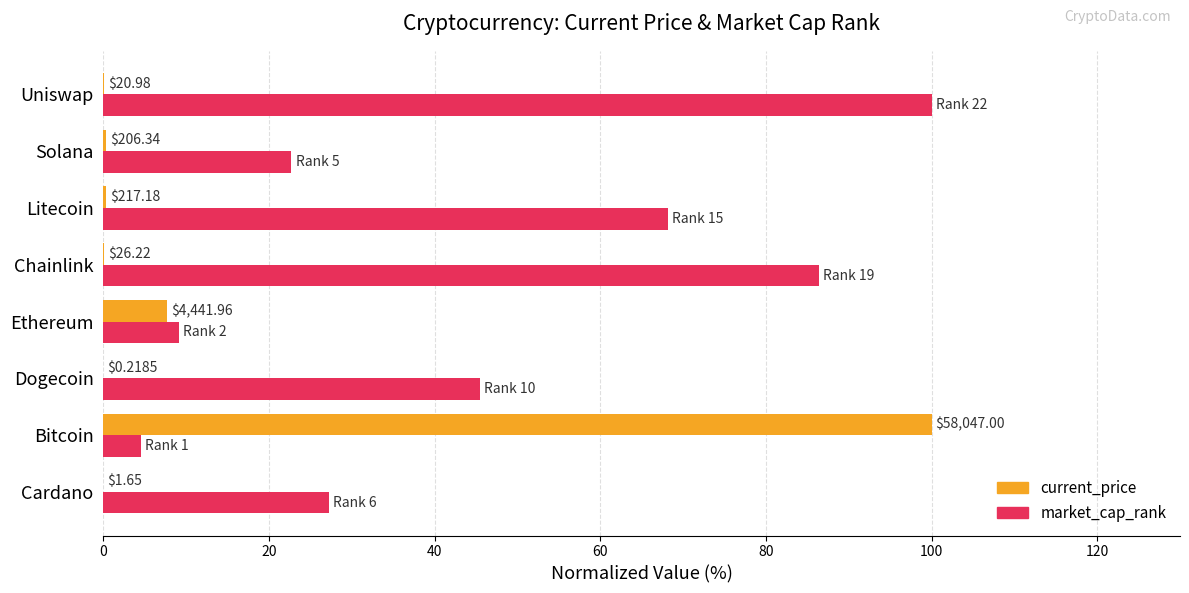

What is the value of the current_price bar at the 7th from the left?

0.4